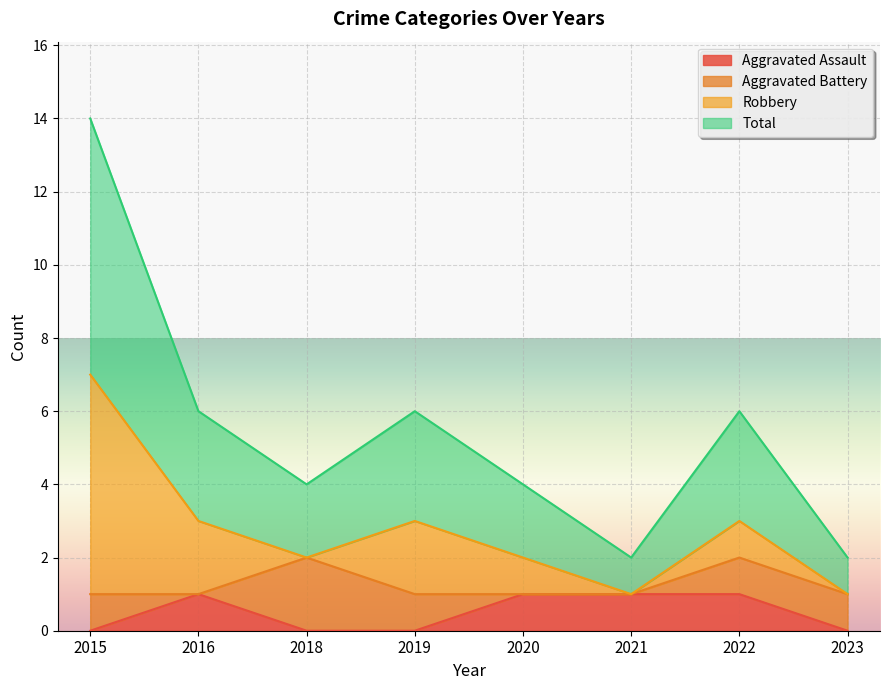

True or false: Aggravated Assault has a value of 1 at 2021.

True